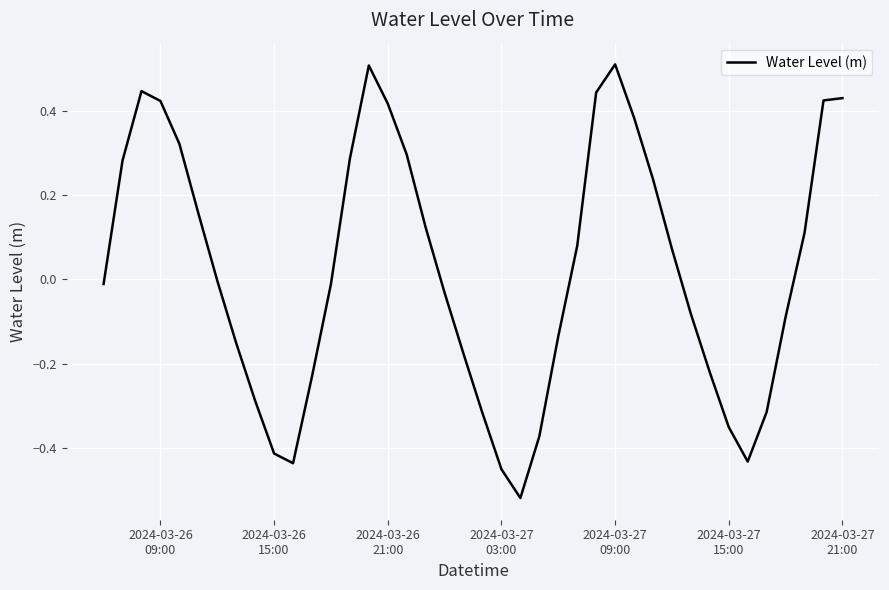

How many interior local peaks (higher than both neighbors) does the data have?

3